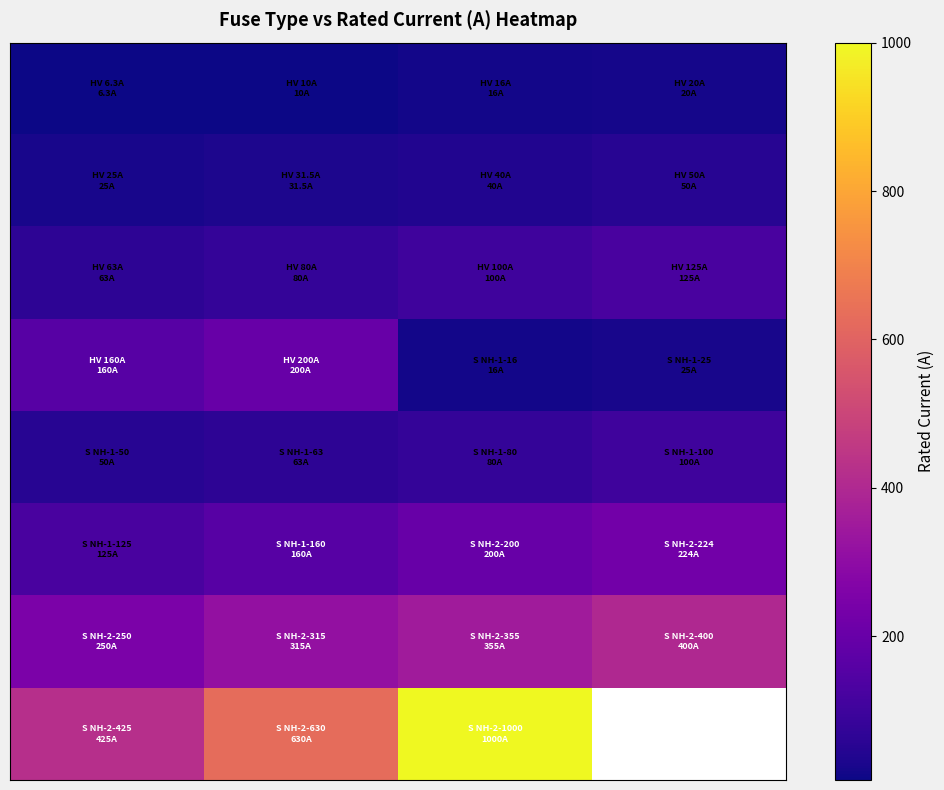

At which category is the sum across all series the highest?

2